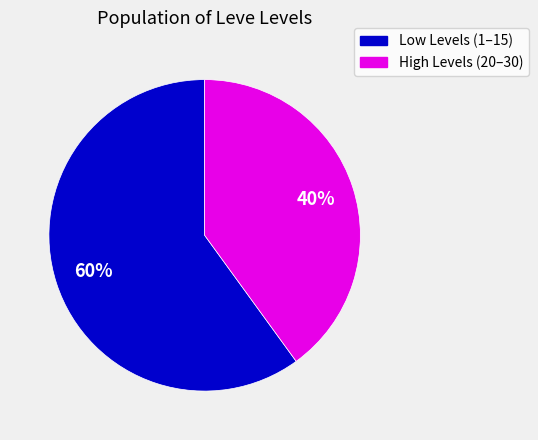

To the nearest percent, what is the average slice percentage?

50%